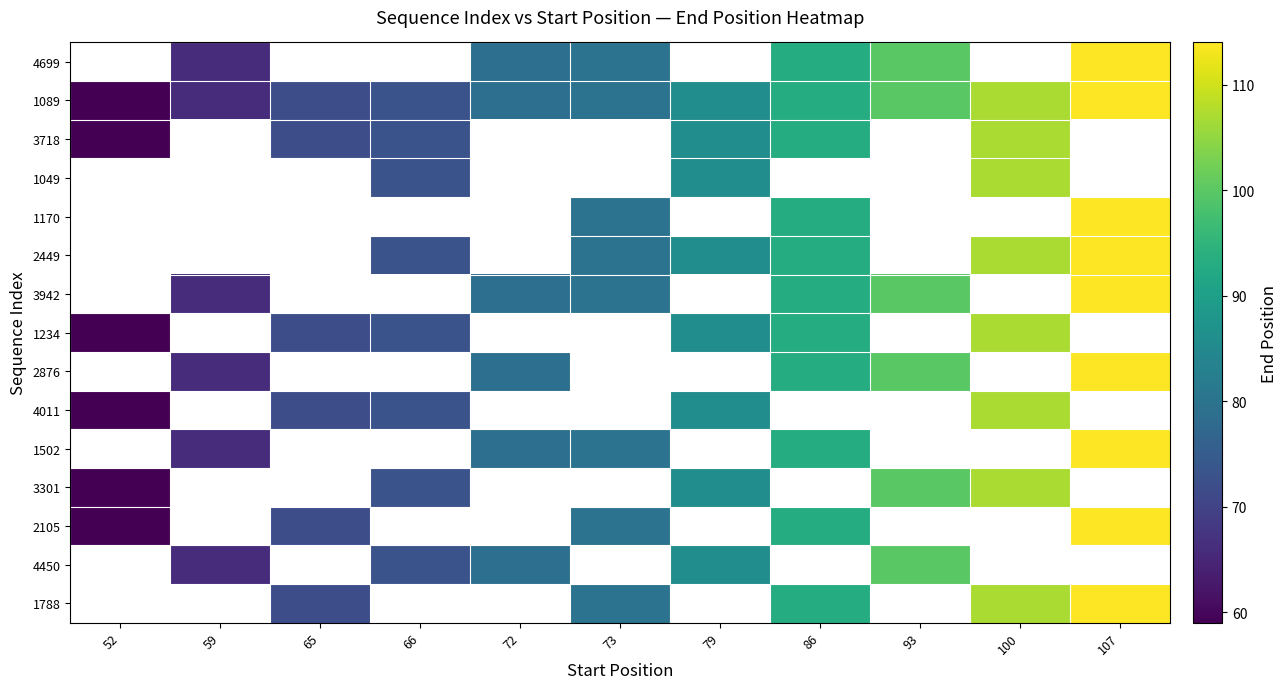

Which has a higher value, 65 or 66?

66